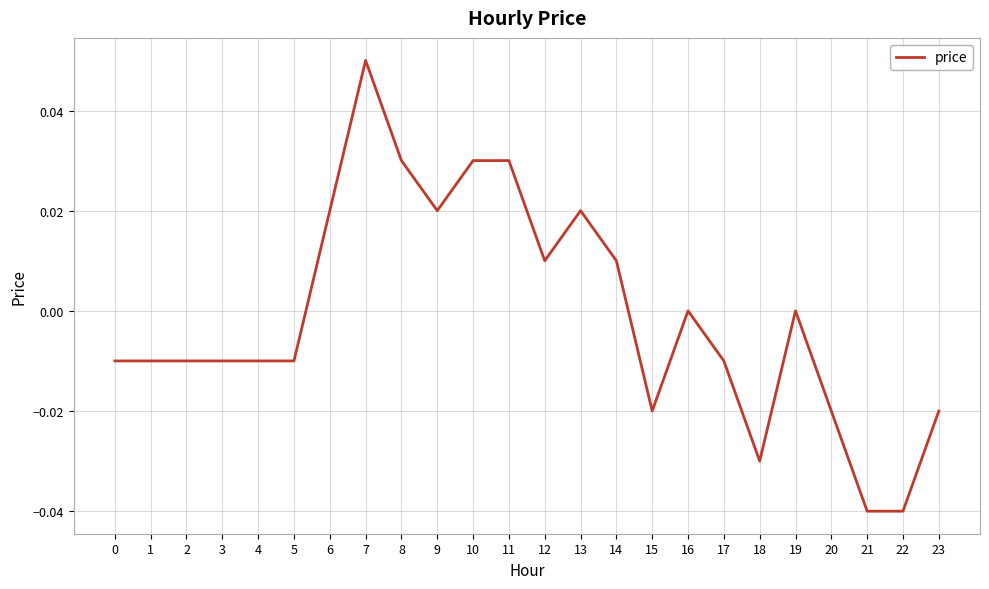

Is it true that the value at 12 is 0.0?

True